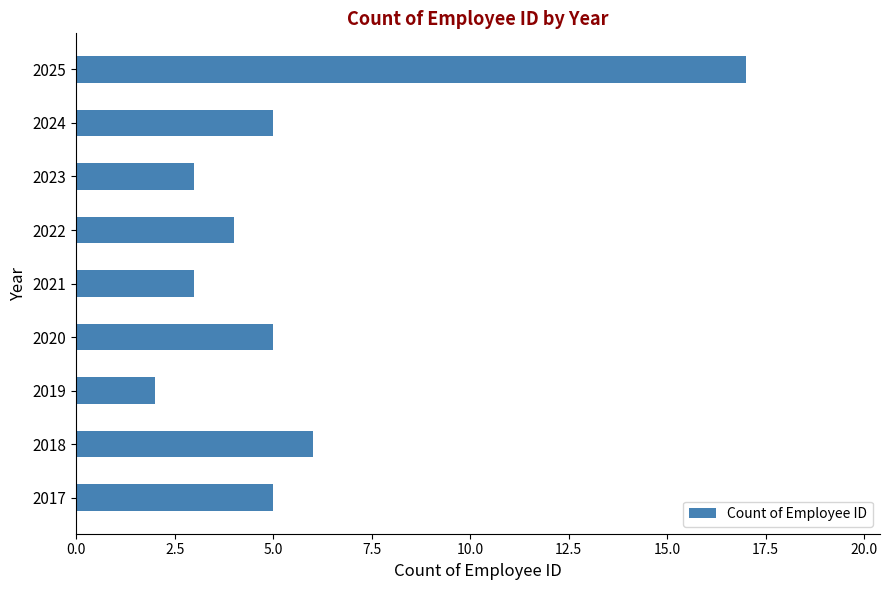

The chart shows a value of 7 at 2024. True or false?

False